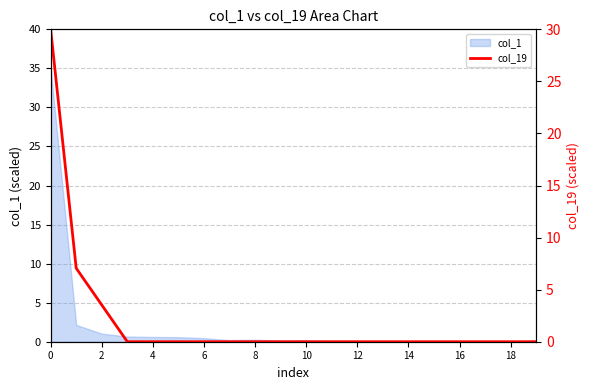

Where is the data nearest to the value 14?

2